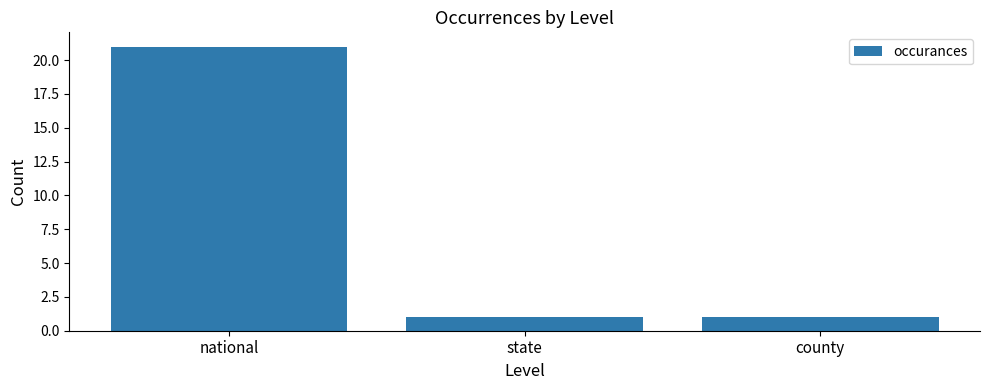

Approximately how many times larger is the value at national compared to state?

21.0